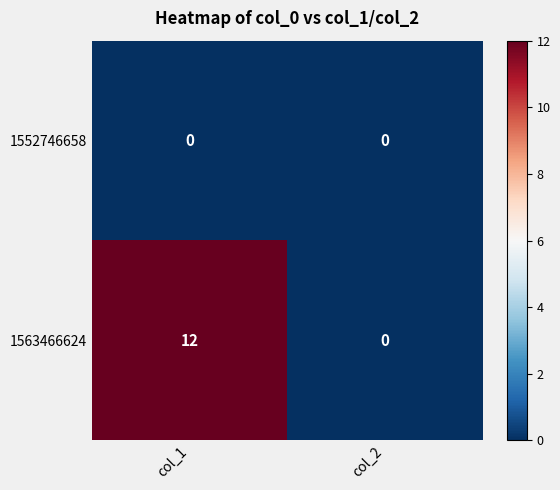

List the series in order of their overall mean, highest first.

1563466624, 1552746658